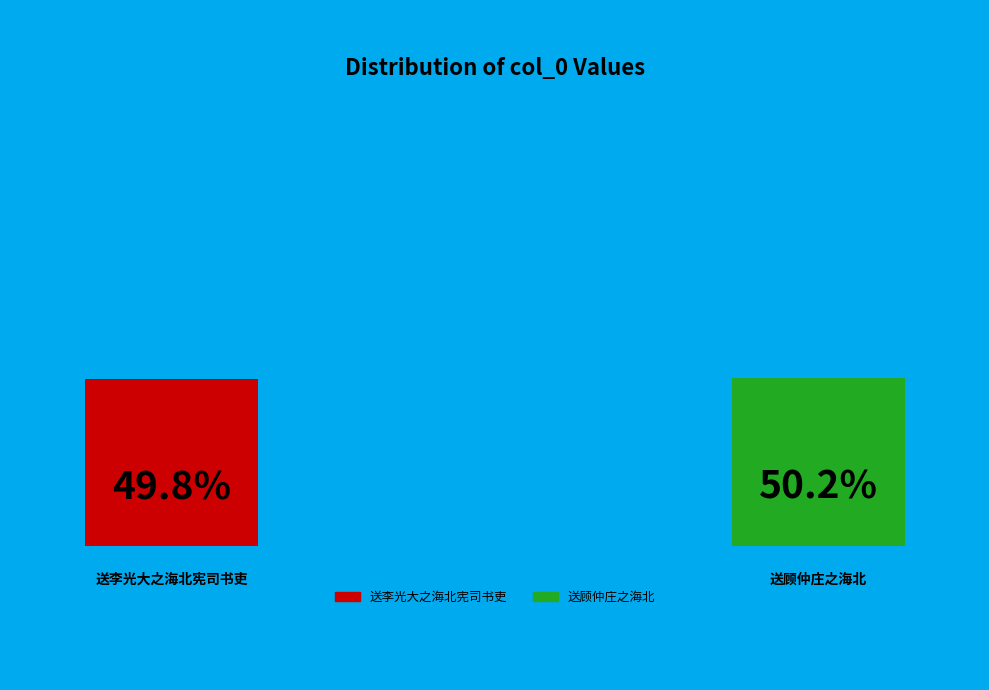

Is there any slice that represents more than half of the pie?

Yes